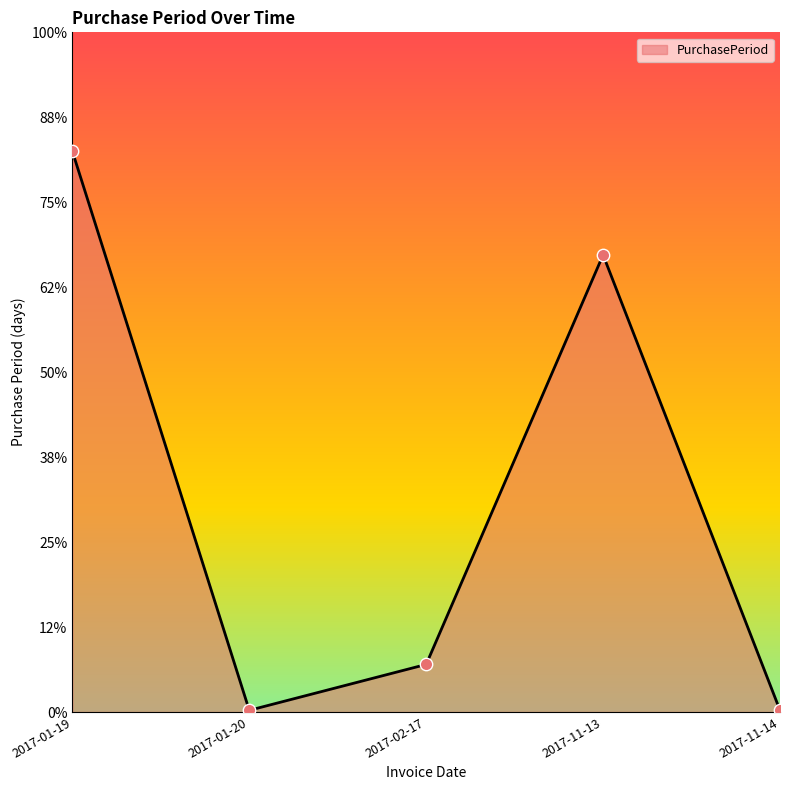

Between 2017-02-17 and 2017-11-13, which is larger?

2017-11-13